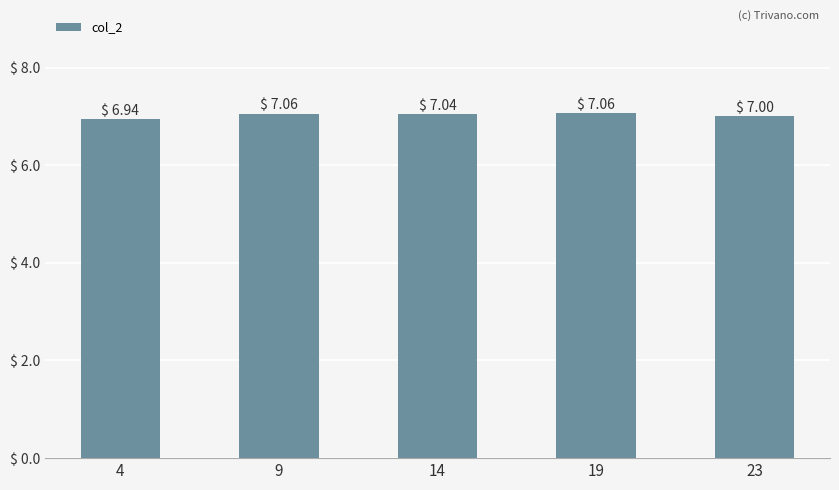

The chart shows a value of 2.5 at 4. True or false?

False